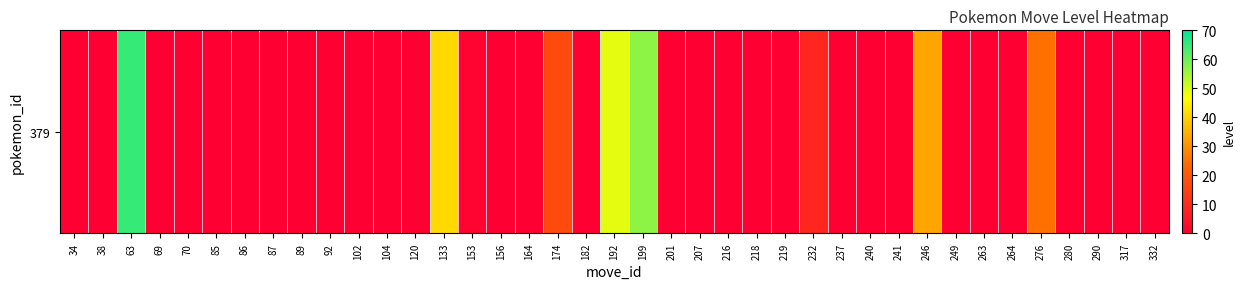

True or false: the data shows 20 at 133.

False